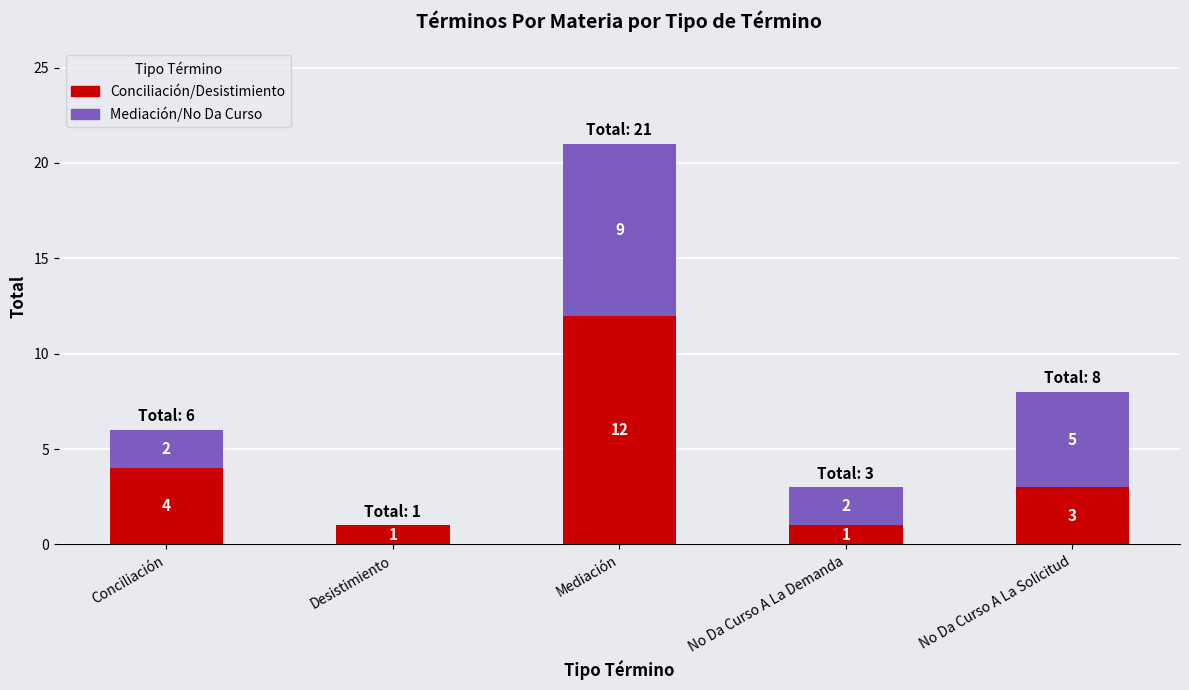

At which category is the sum across all series the highest?

Mediación